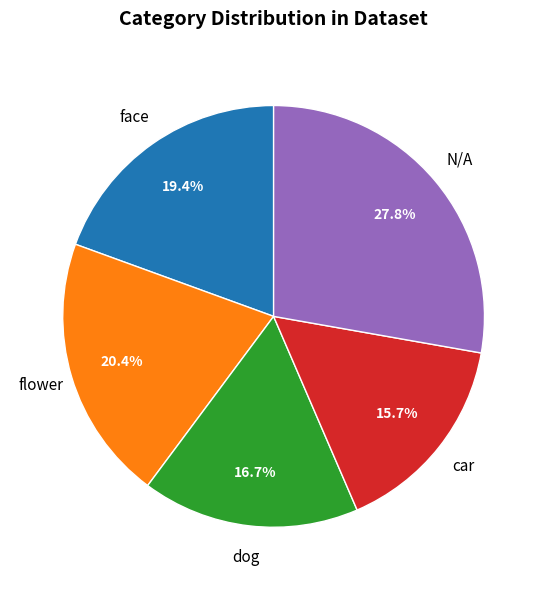

Is there any slice that represents more than half of the pie?

No